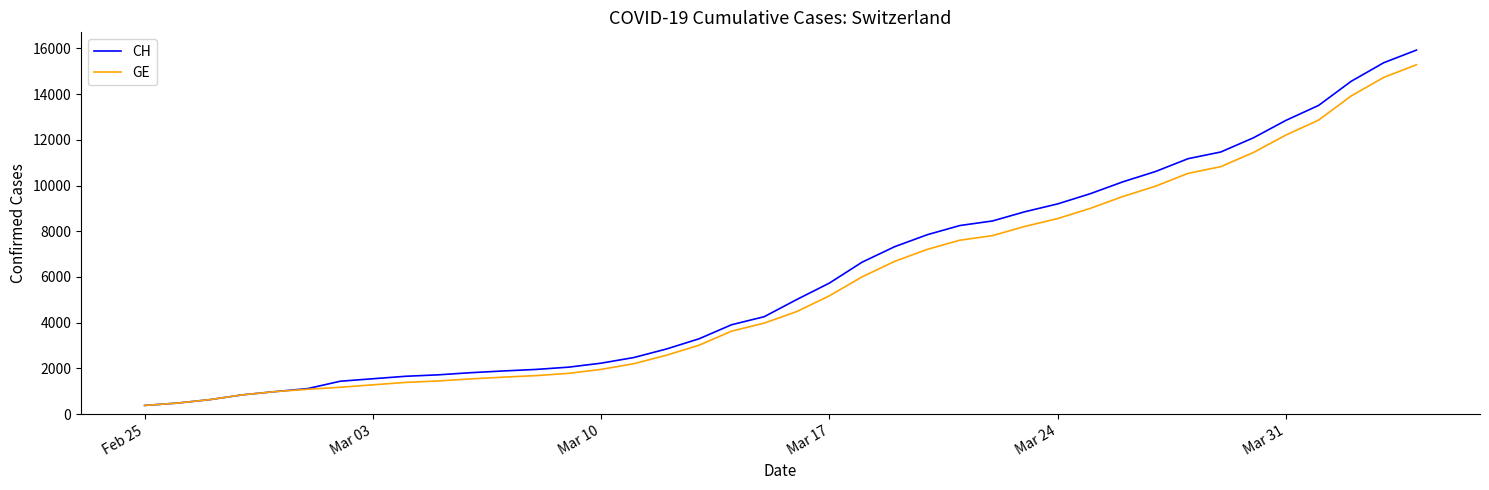

What is the minimum value for CH?

375